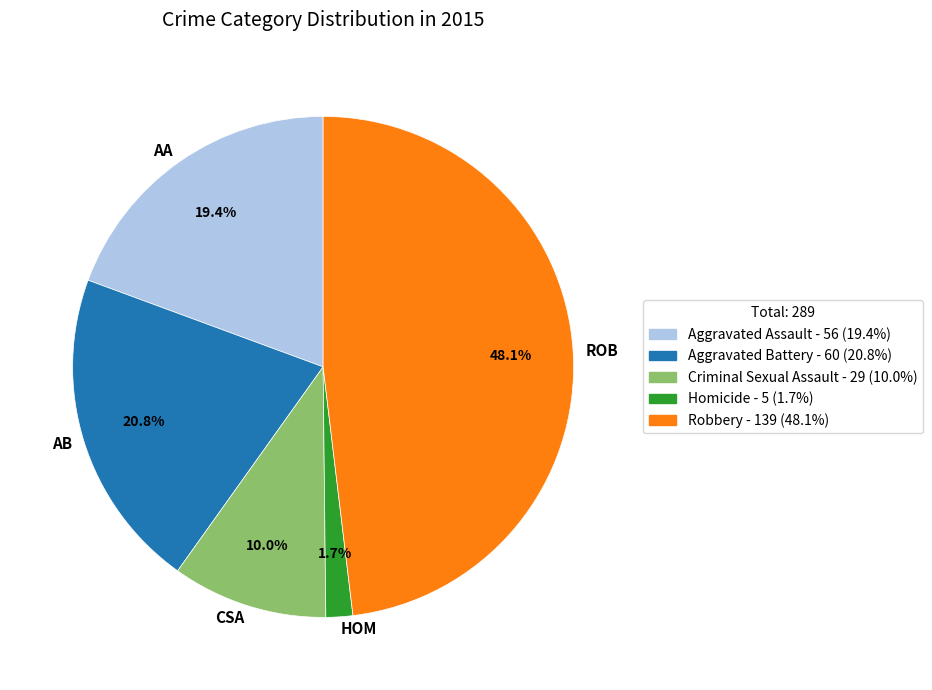

To the nearest percent, what is the difference between the Aggravated Assault and Robbery slice percentages?

29%